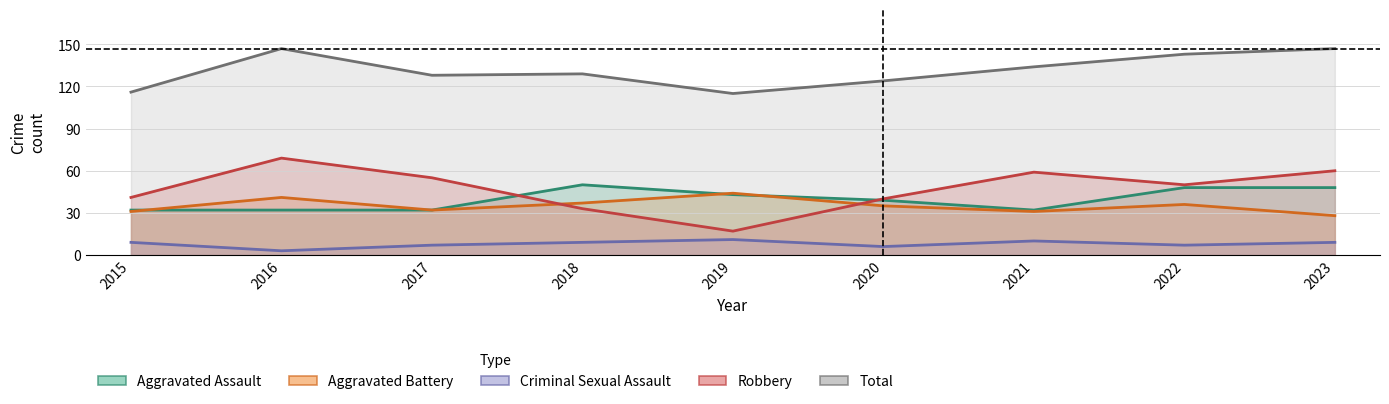

True or false: Criminal Sexual Assault and Robbery intersect in this chart.

False